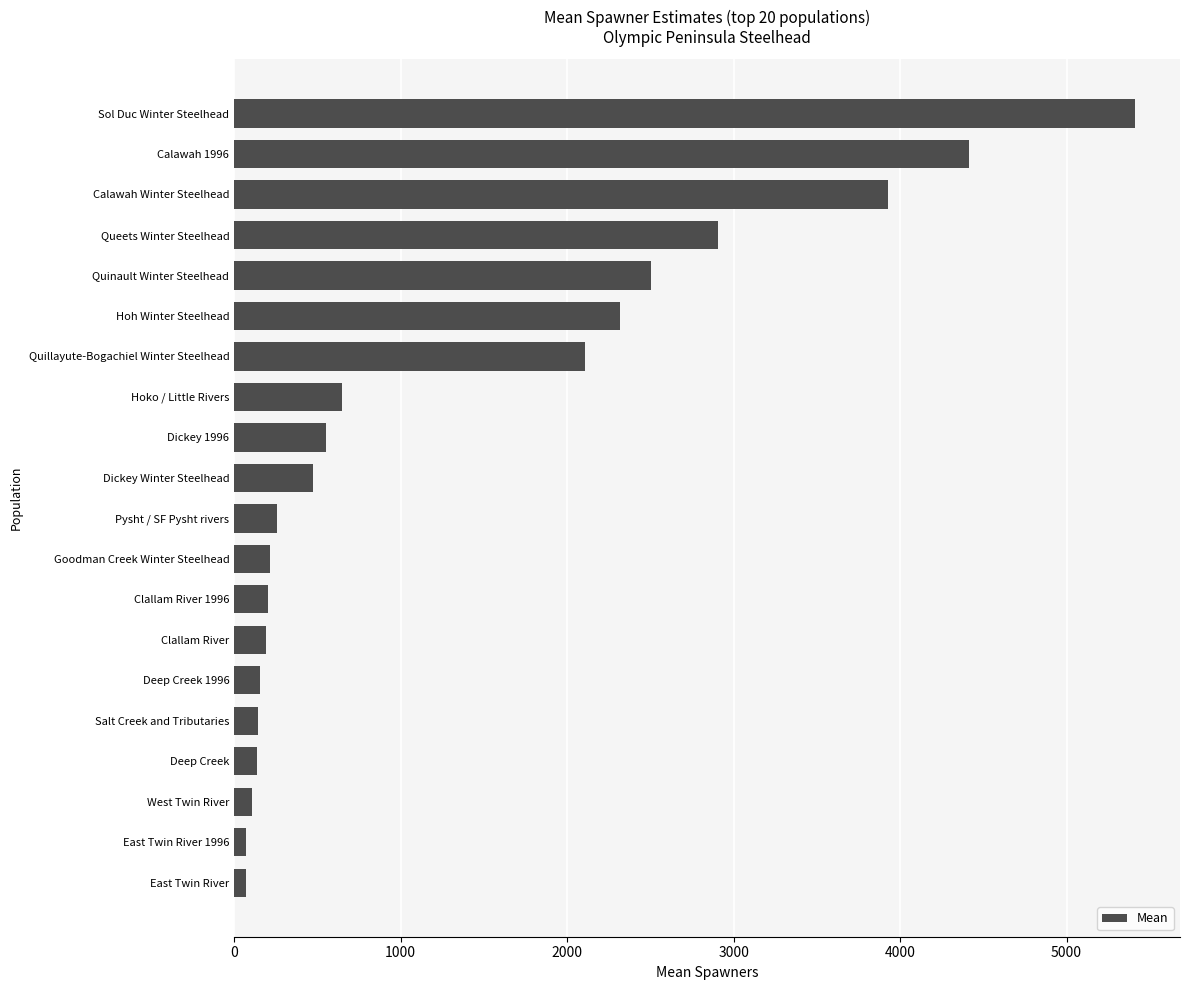

What is the sum of all values?

26830.4